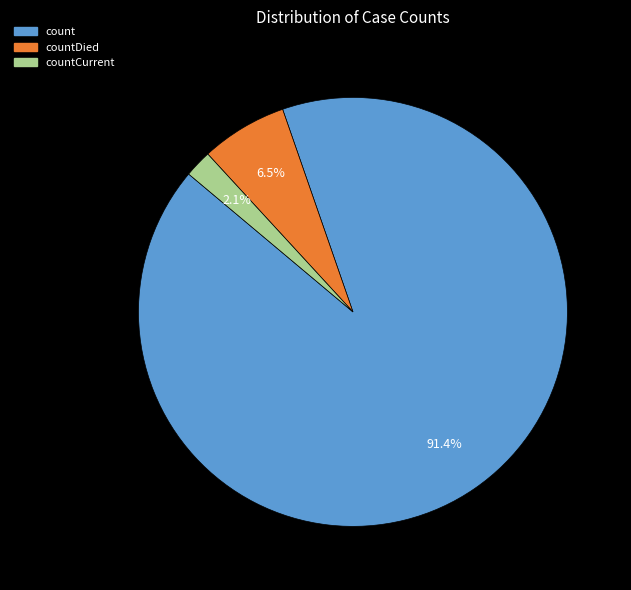

Is there any slice that represents more than half of the pie?

Yes